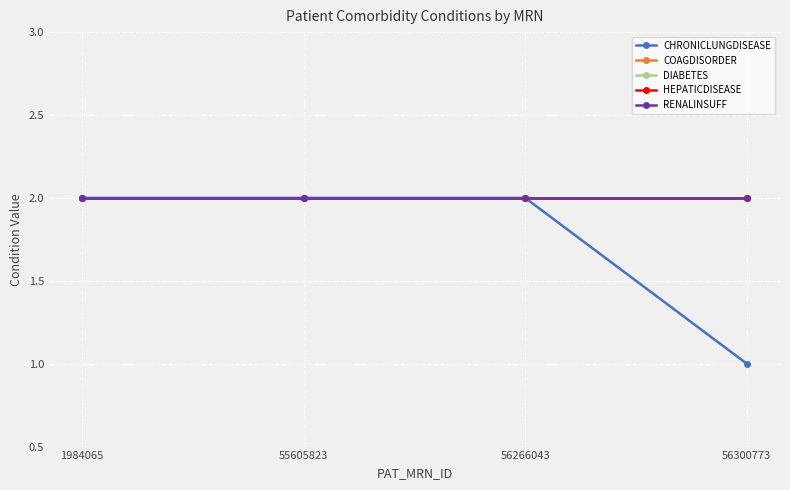

Where is COAGDISORDER nearest to the value 2?

1984065